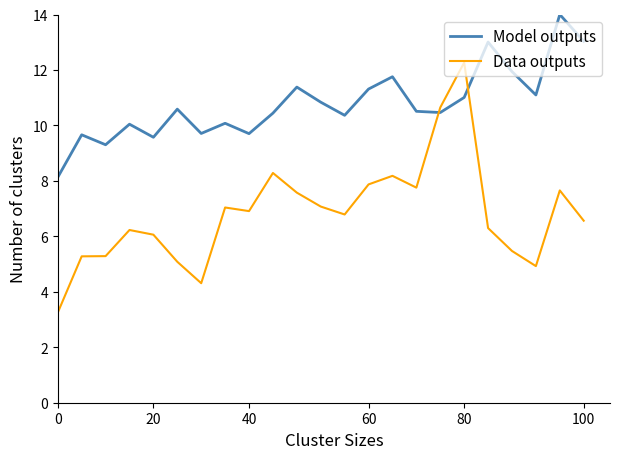

True or false: Model outputs and Data outputs intersect in this chart.

True